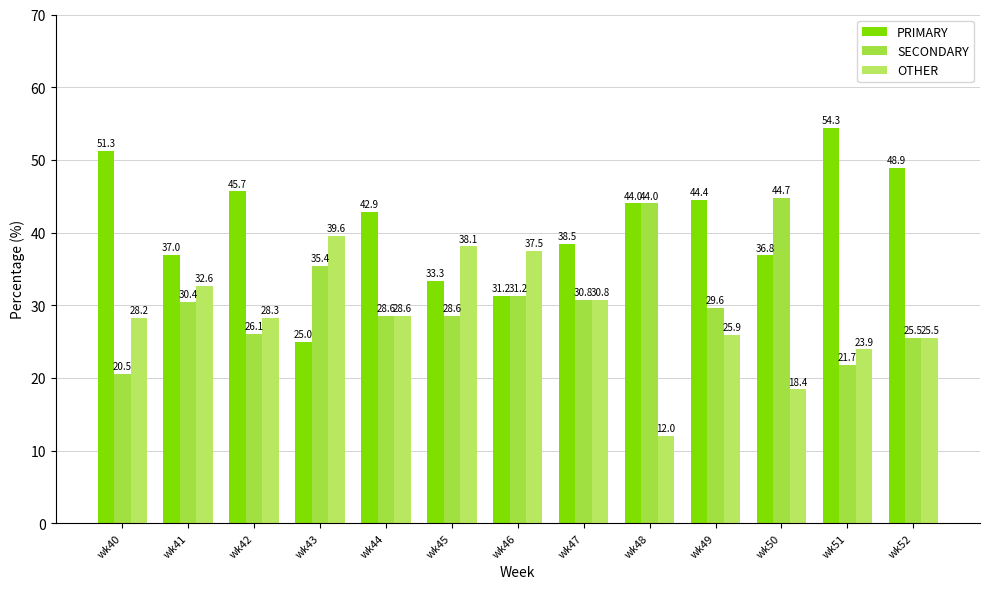

Does the chart contain any negative values?

No